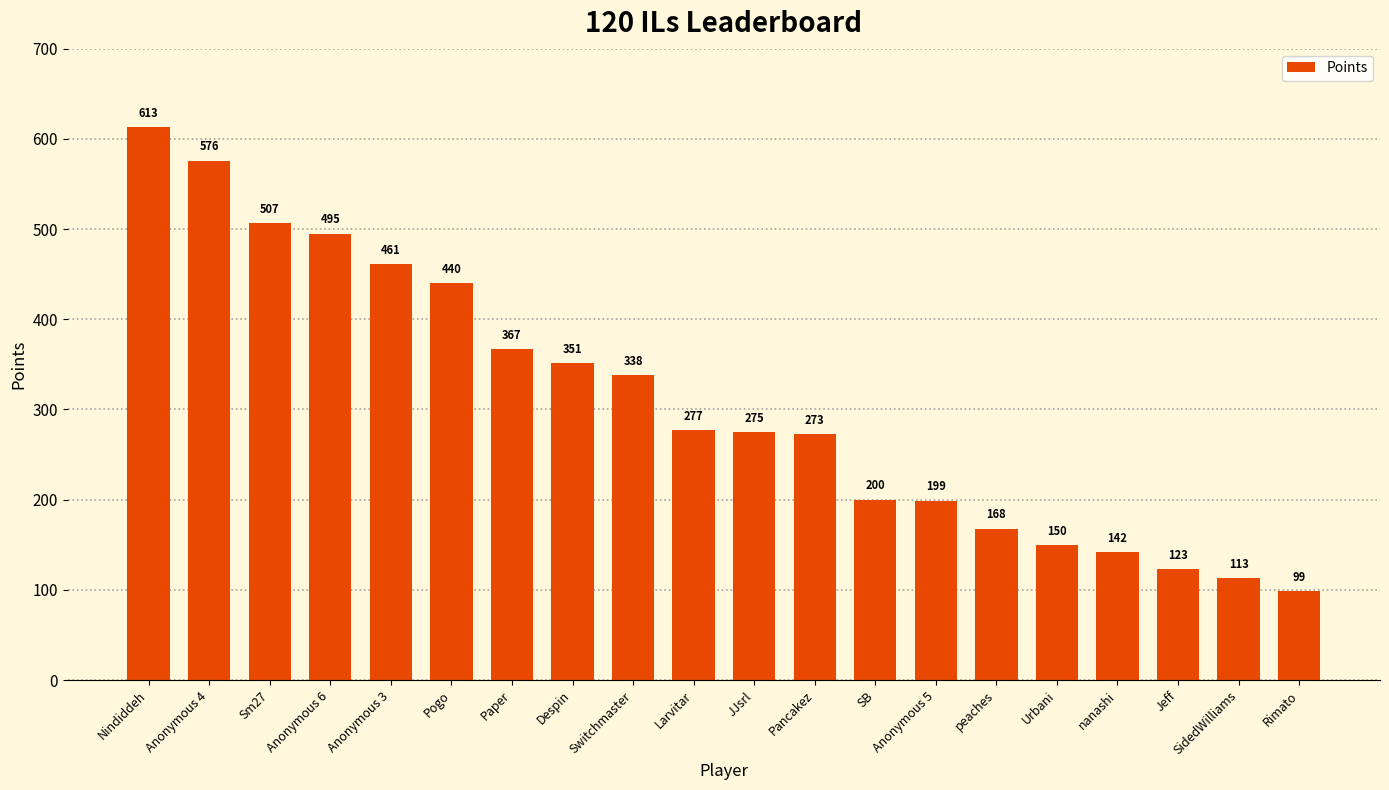

Rank the categories by value from lowest to highest.

Rimato, SidedWilliams, Jeff, nanashi, Urbani, peaches, Anonymous 5, SB, Pancakez, JJsrl, Larvitar, Switchmaster, Despin, Paper, Pogo, Anonymous 3, Anonymous 6, Sm27, Anonymous 4, Nindiddeh